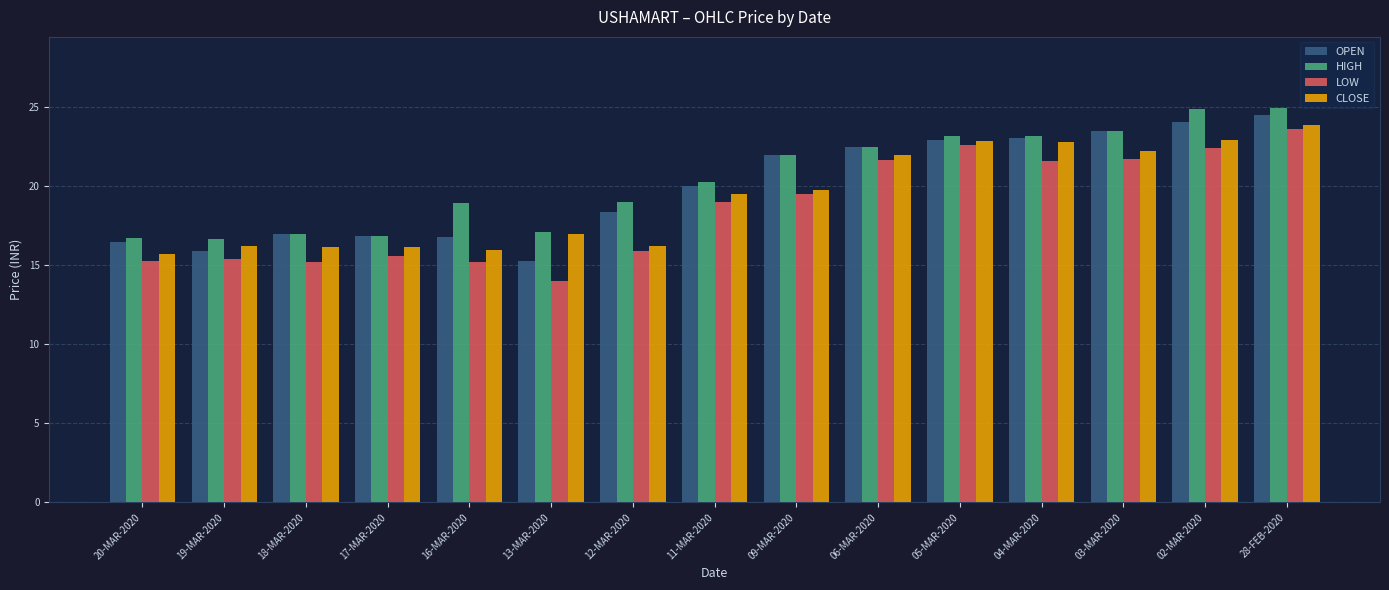

Which label corresponds to the smallest value in the chart?

13-MAR-2020